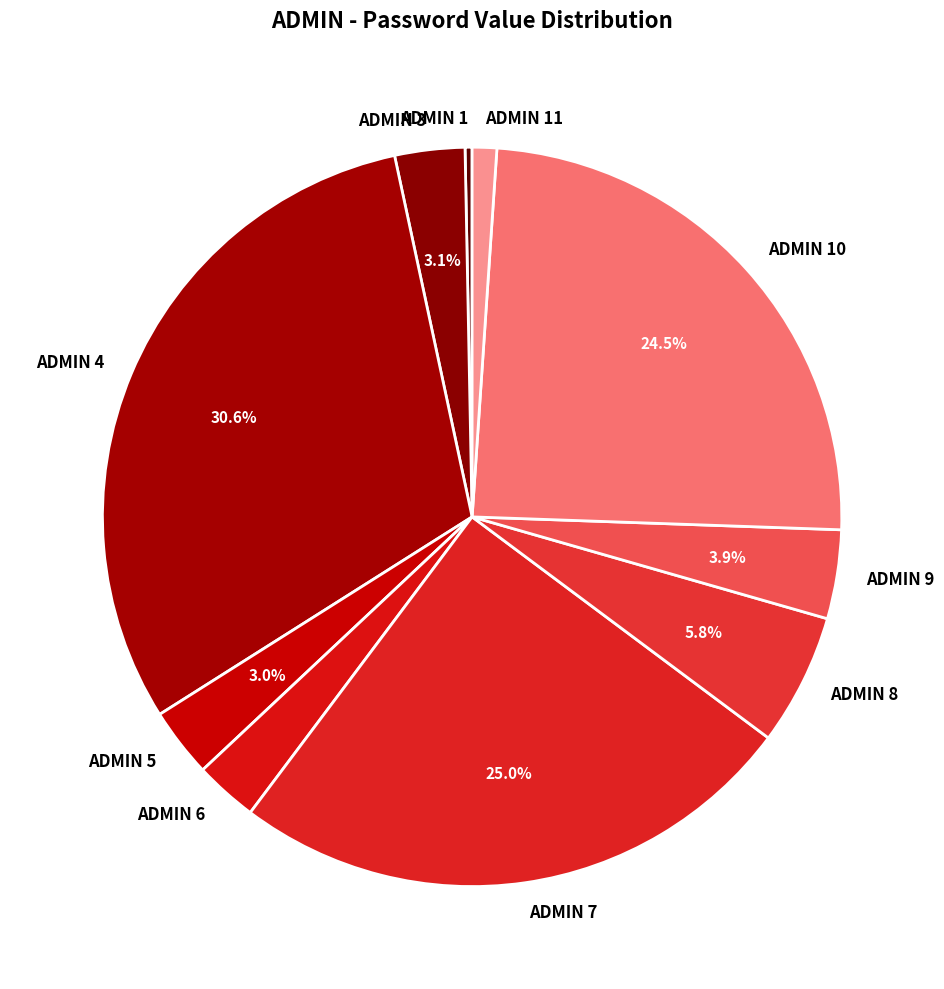

Which category has the smallest portion of the pie?

ADMIN 1